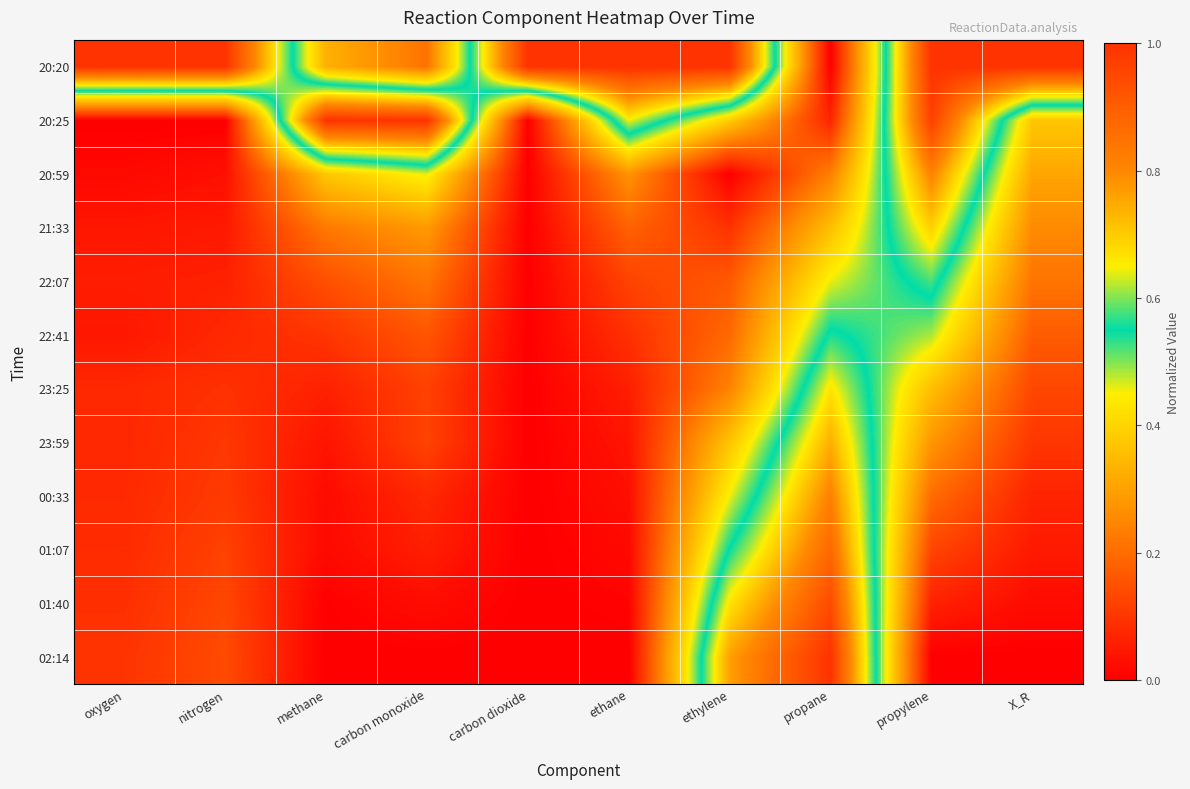

How many series are shown in this chart?

12